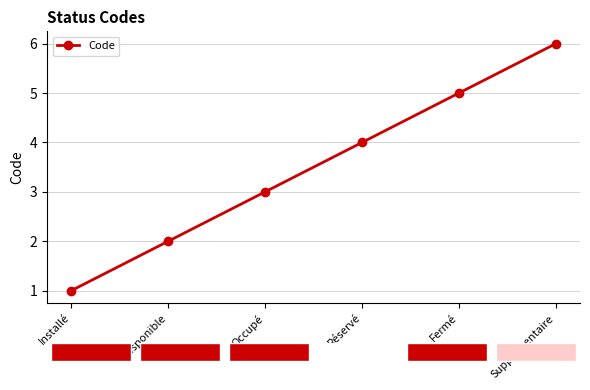

Does the chart have visible grid lines?

Yes